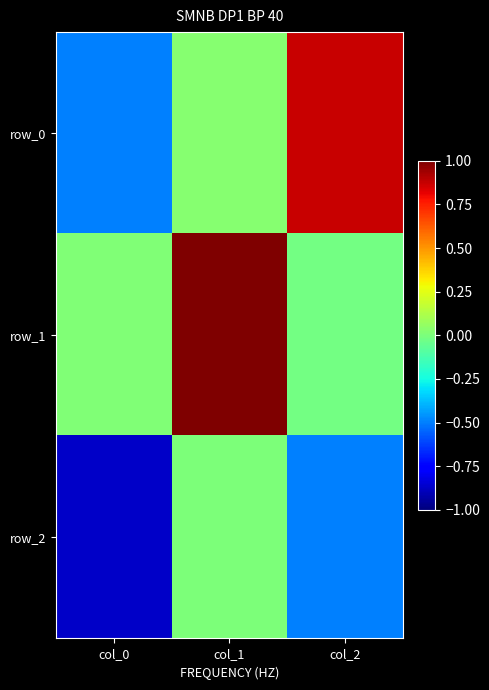

What is the lowest value of the row_2 series?

-0.9